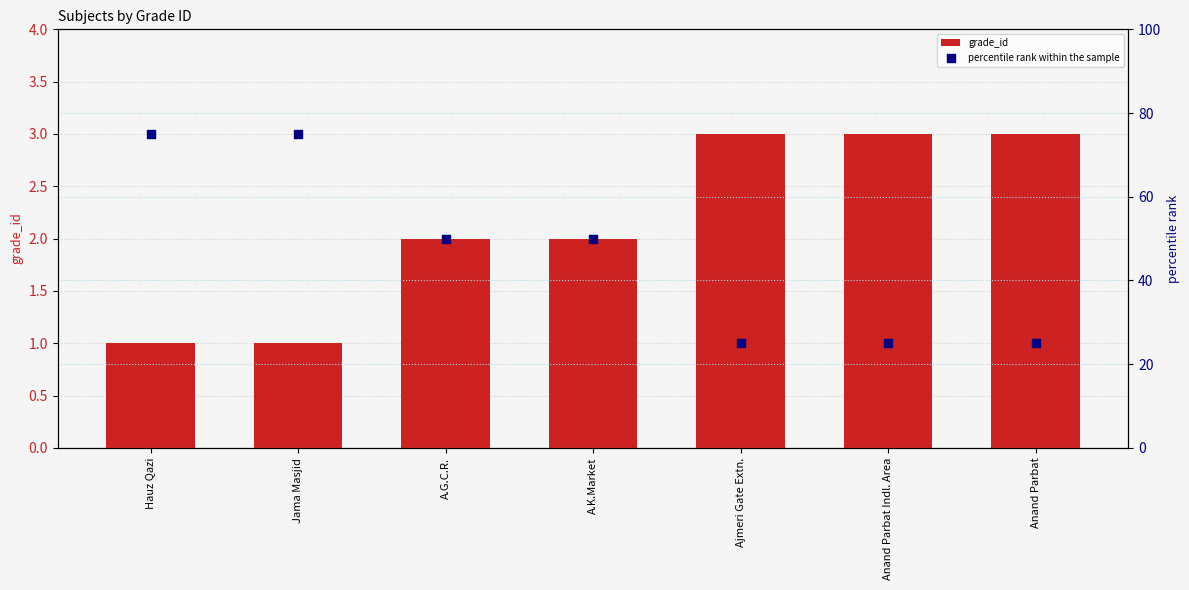

Which series contains the lowest Y value?

grade_id